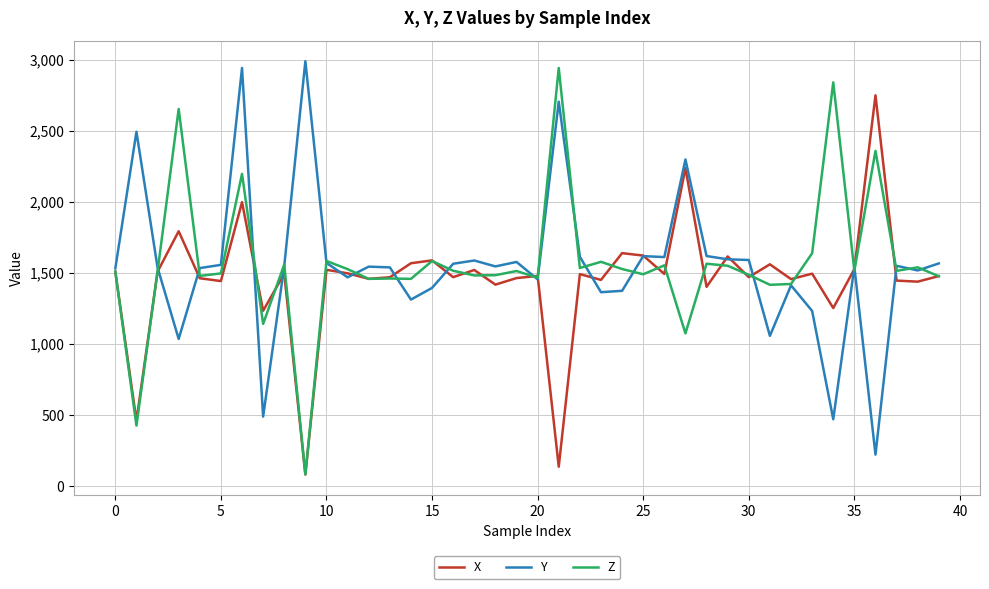

What is the maximum value shown in the chart?

2990.8